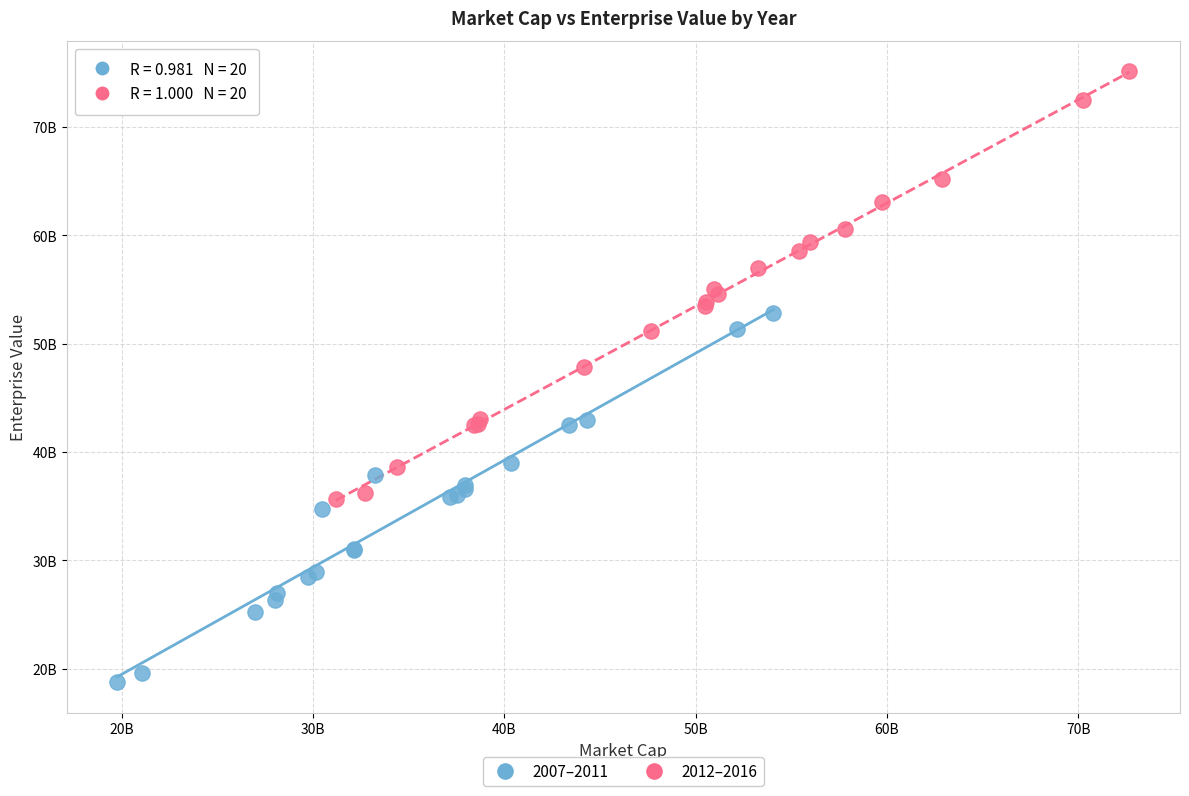

Which series contains the lowest Y value?

2007–2011